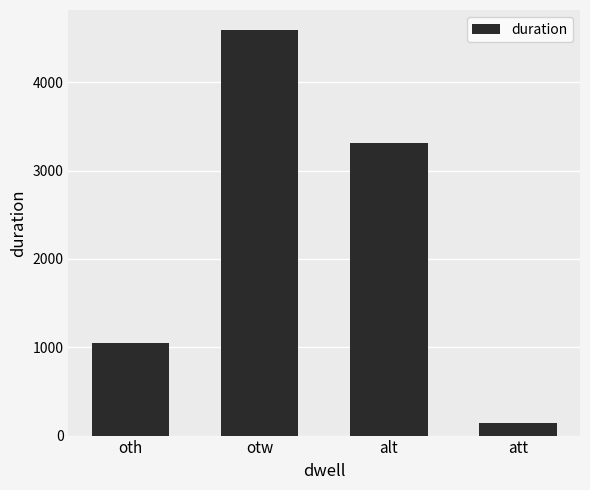

Reading left to right, what are all the values shown in this chart?

oth=1052	otw=4588	alt=3316	att=140